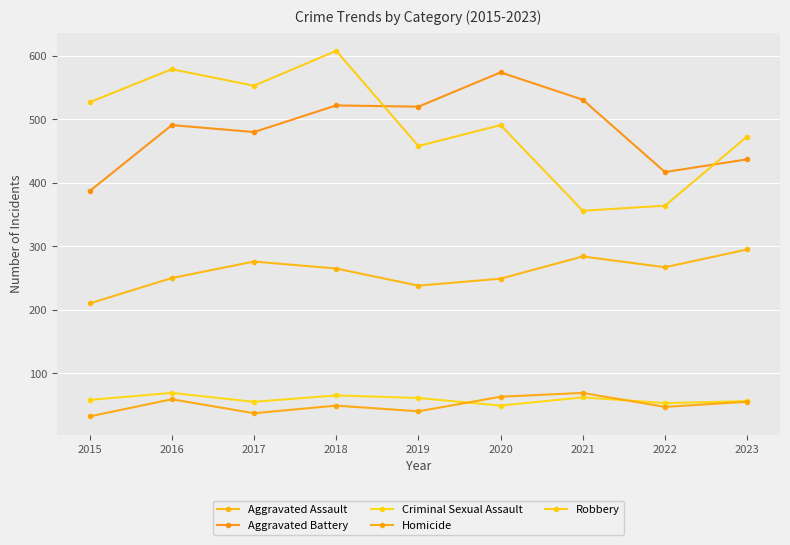

What is the spread (max minus min) of values at 2018?

559